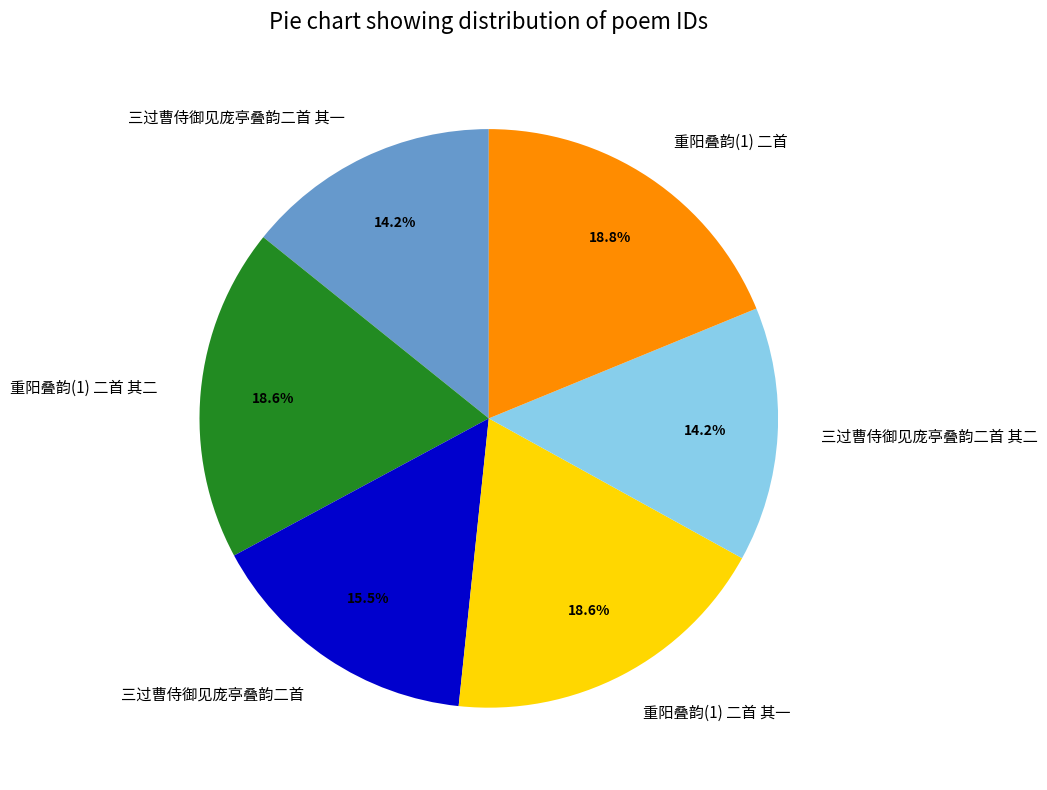

How many slices are in this pie chart?

6